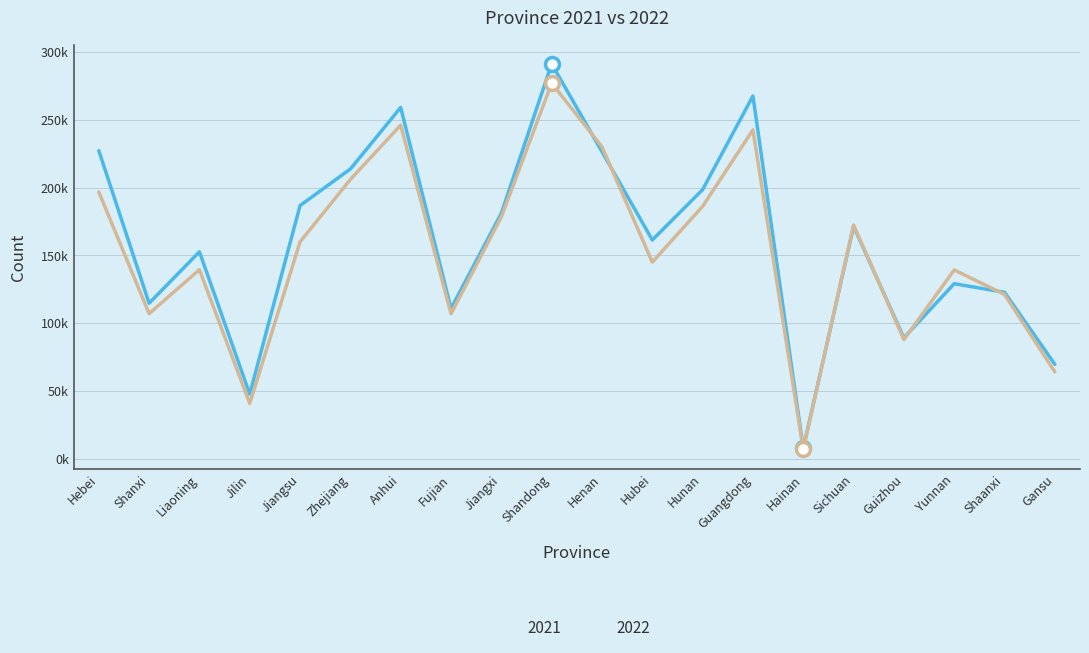

Which series ends up on top after the final intersection of 2022 and 2021?

2021